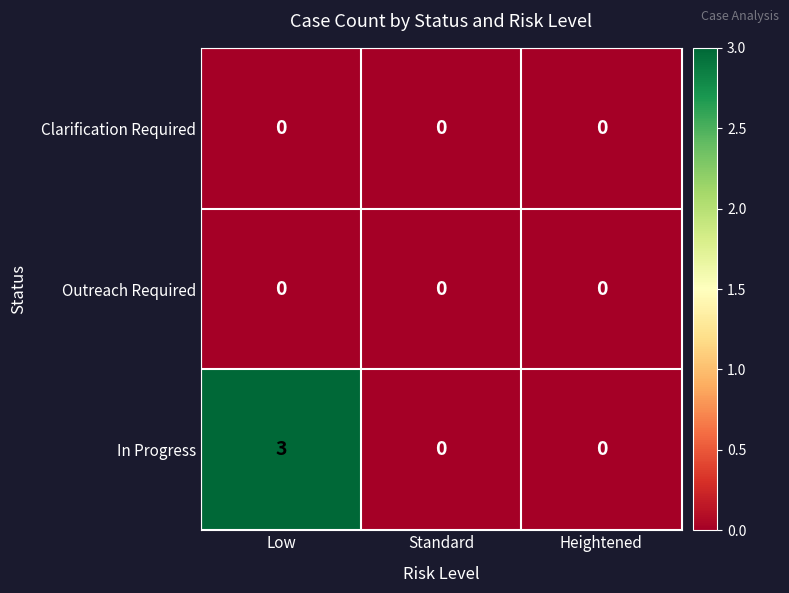

Between Low and Standard, which series saw the biggest shift?

In Progress